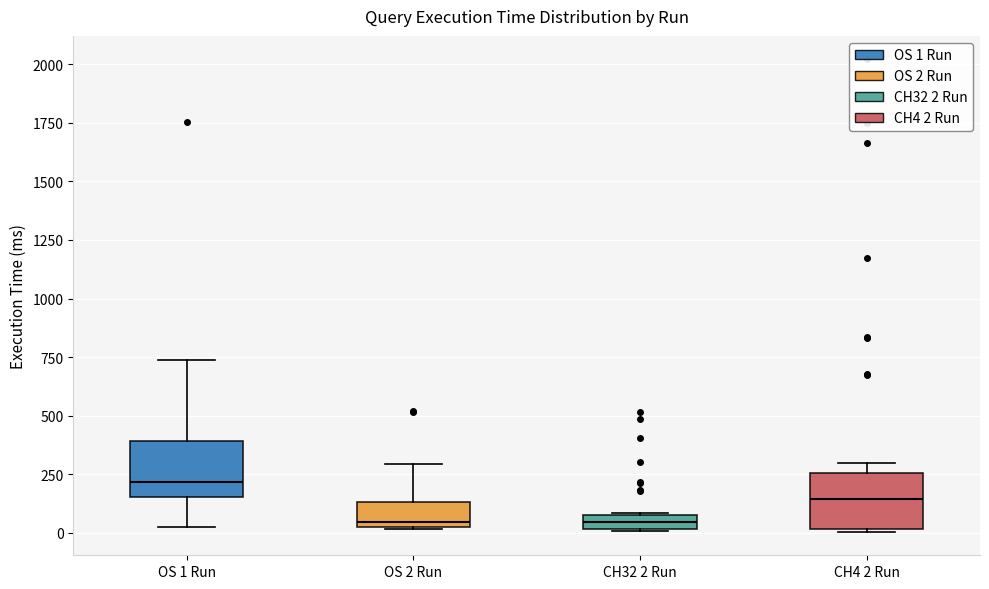

Where is the upper edge of the box for CH32 2 Run on the y-axis? The values are not printed on the chart, so give them approximately, as read against the axis.

50